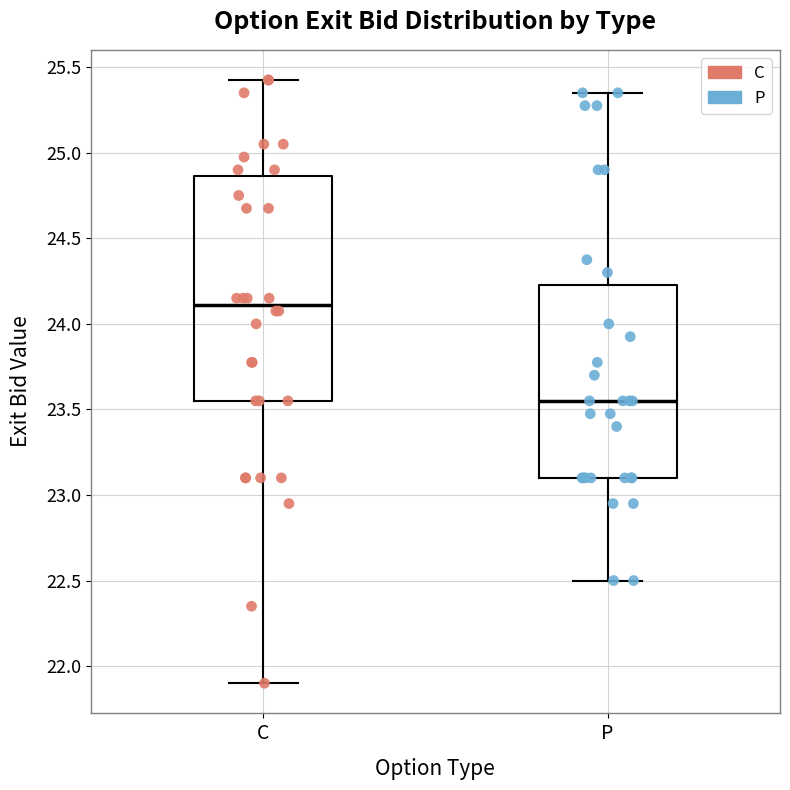

Where does the upper whisker of the box for P end on the y-axis? The values are not printed on the chart, so give them approximately, as read against the axis.

25.35